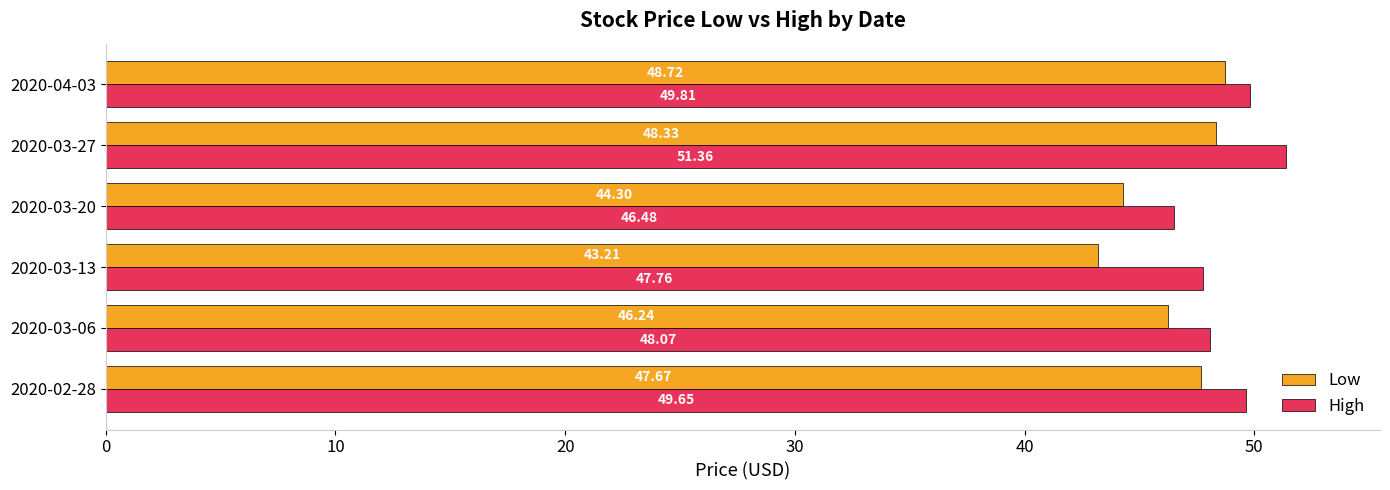

What is the maximum value shown in the chart?

51.4